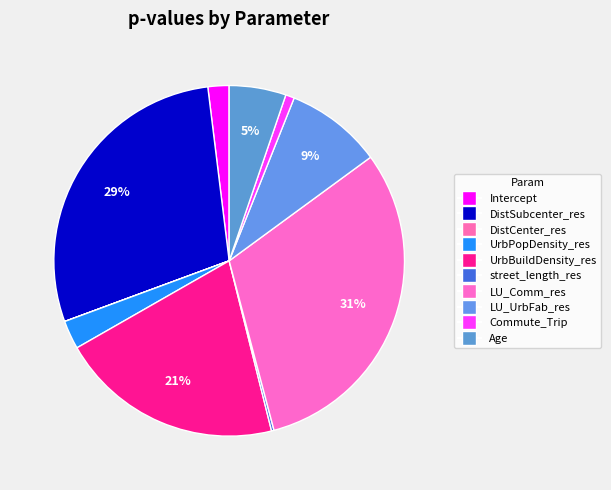

What percentage is the LU_UrbFab_res slice, to the nearest percent?

9%